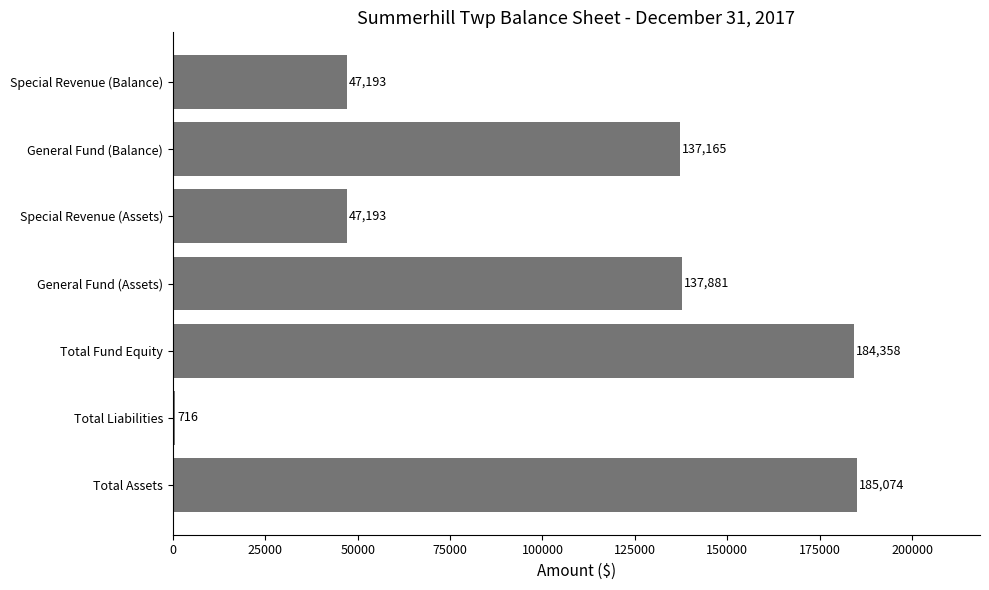

At which label is the value closest to 92895?

General Fund (Balance)